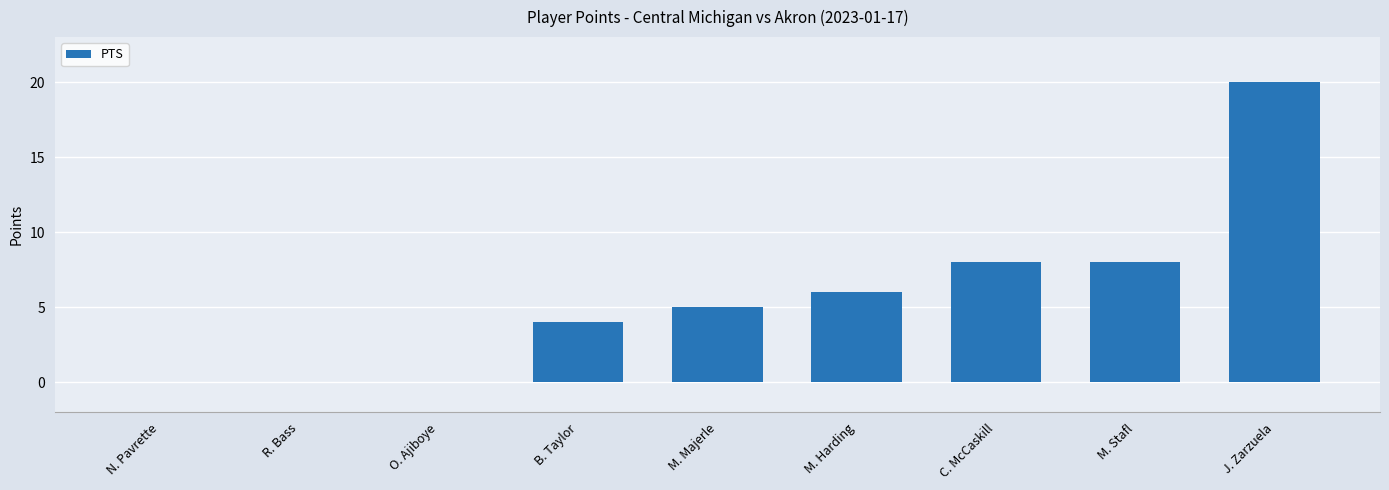

What is the difference between the values at B. Taylor and M. Stafl?

4